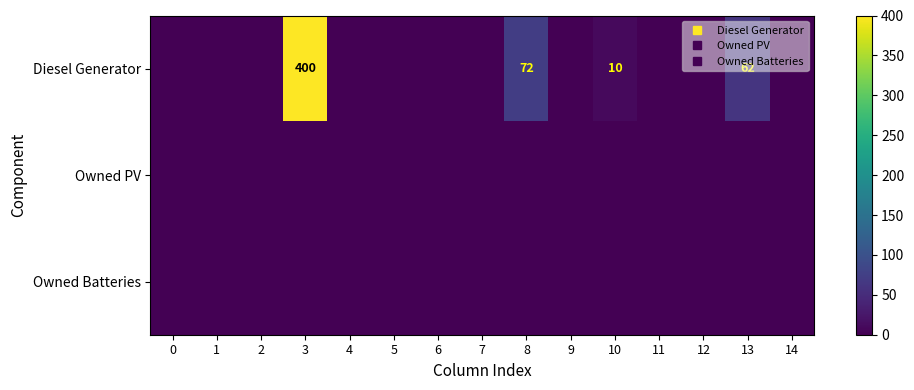

What is the maximum value shown in the chart?

400